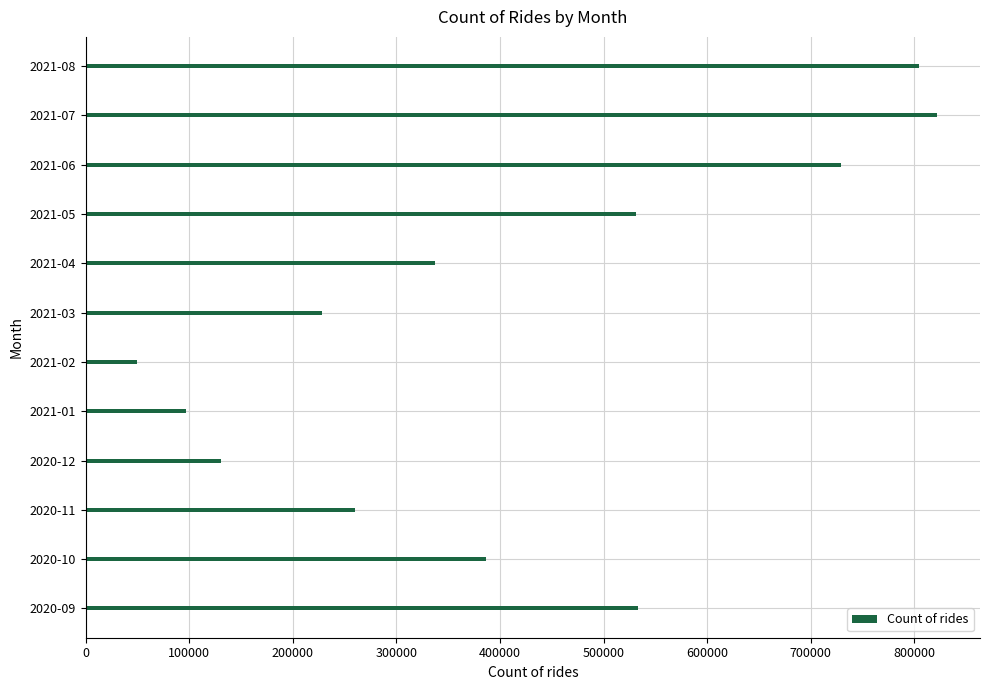

What is the average value?

409222